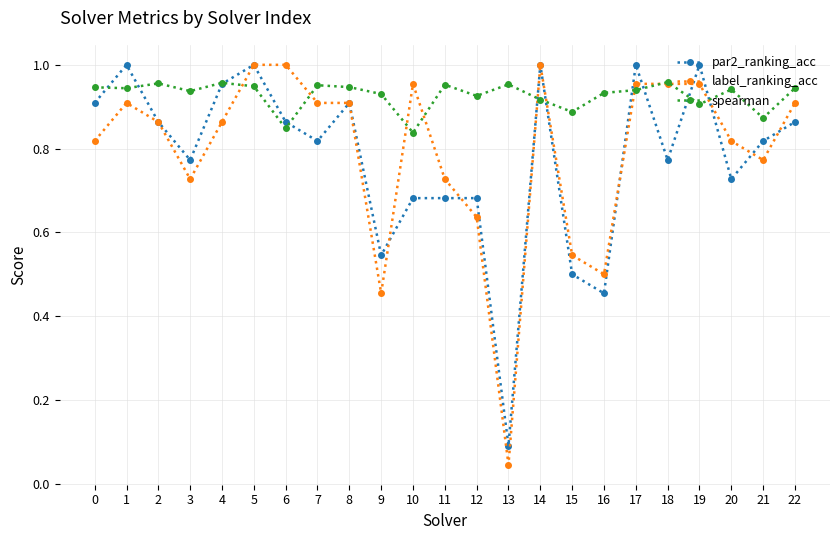

Is this an area chart (filled region under the line)?

No